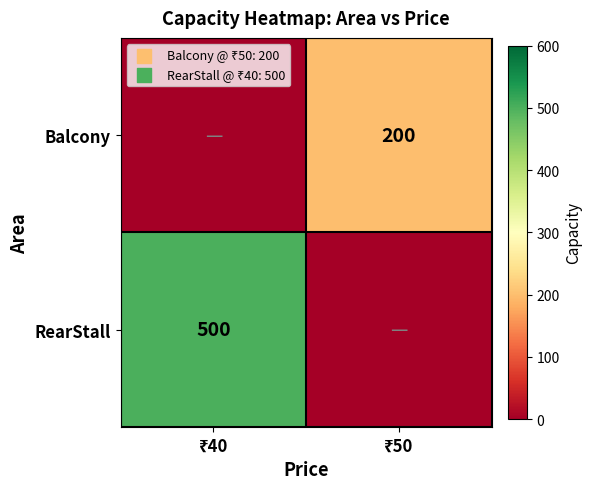

List the series in order of their peak value, lowest first.

Balcony, RearStall